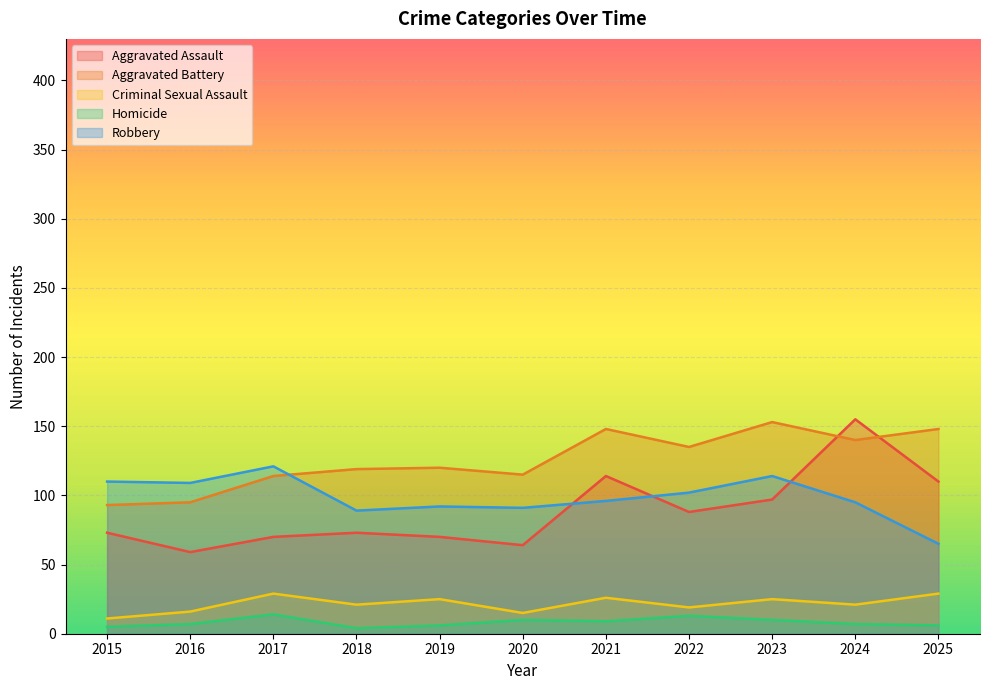

In Aggravated Battery, how many points are lower than both neighbors (excluding endpoints)?

3